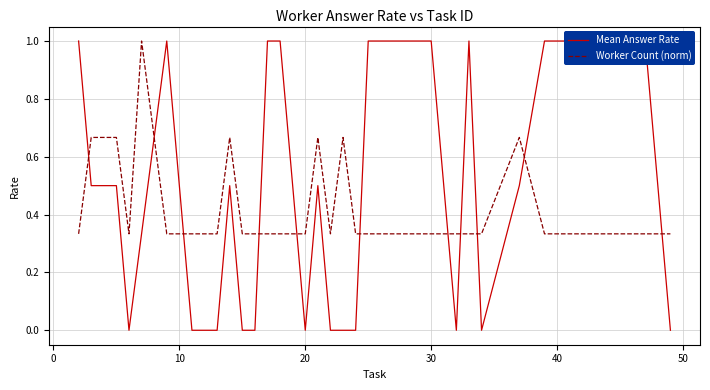

Read the Worker Count (norm) value at 17.

0.3